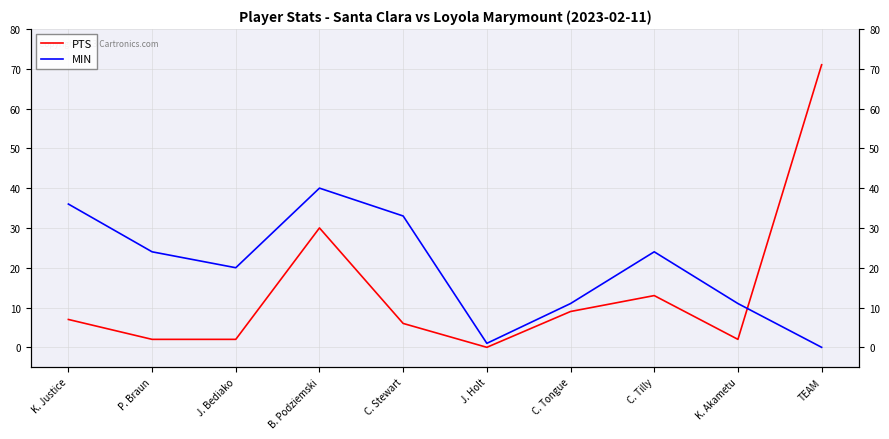

What is the difference between the maximum and minimum values in the PTS series?

71